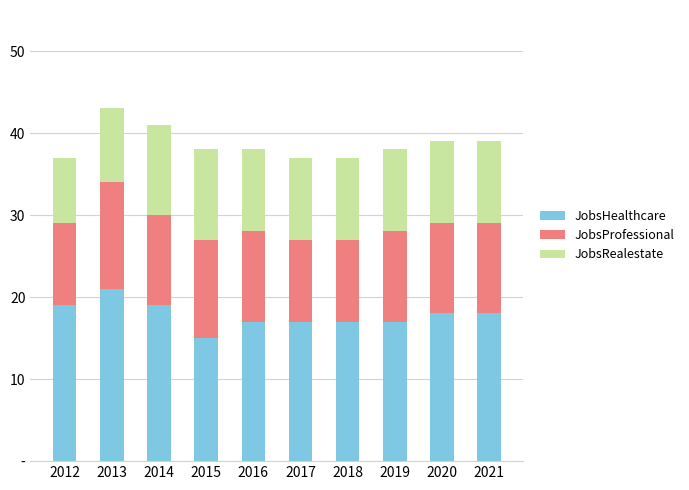

What are all the series names shown in the legend?

JobsHealthcare, JobsProfessional, JobsRealestate